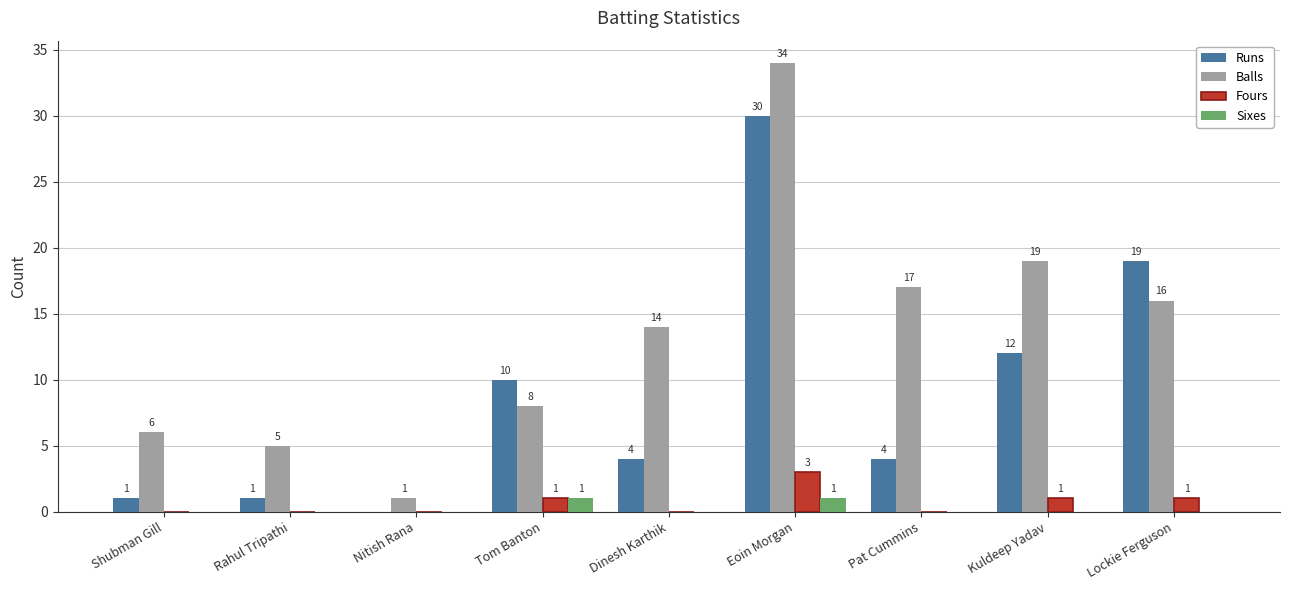

How many values in the Sixes series exceed 0?

2